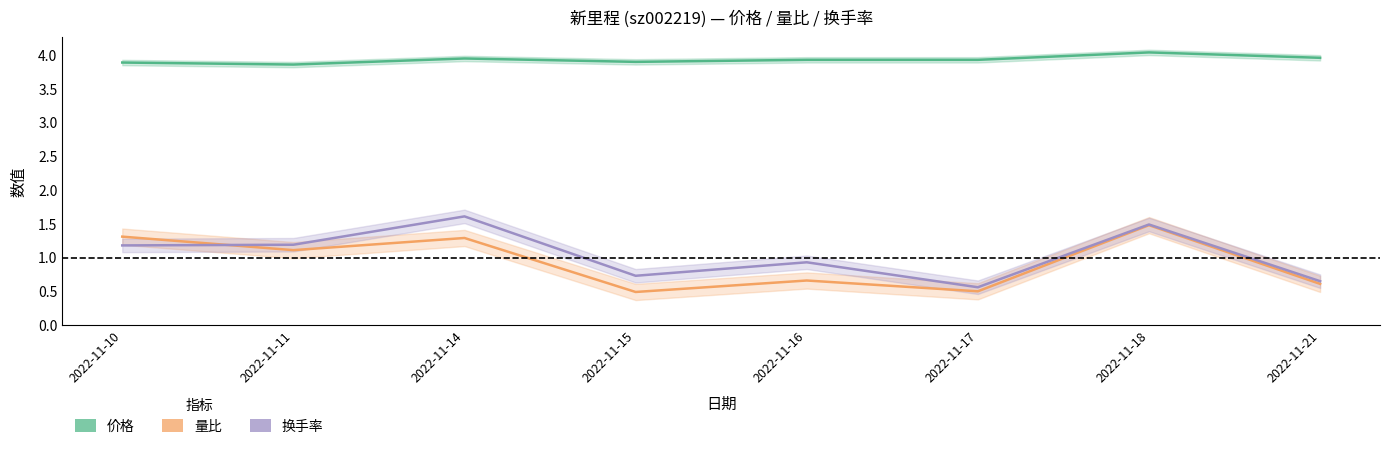

The value of 量比 at 2022-11-17 is 0.2. True or false?

False